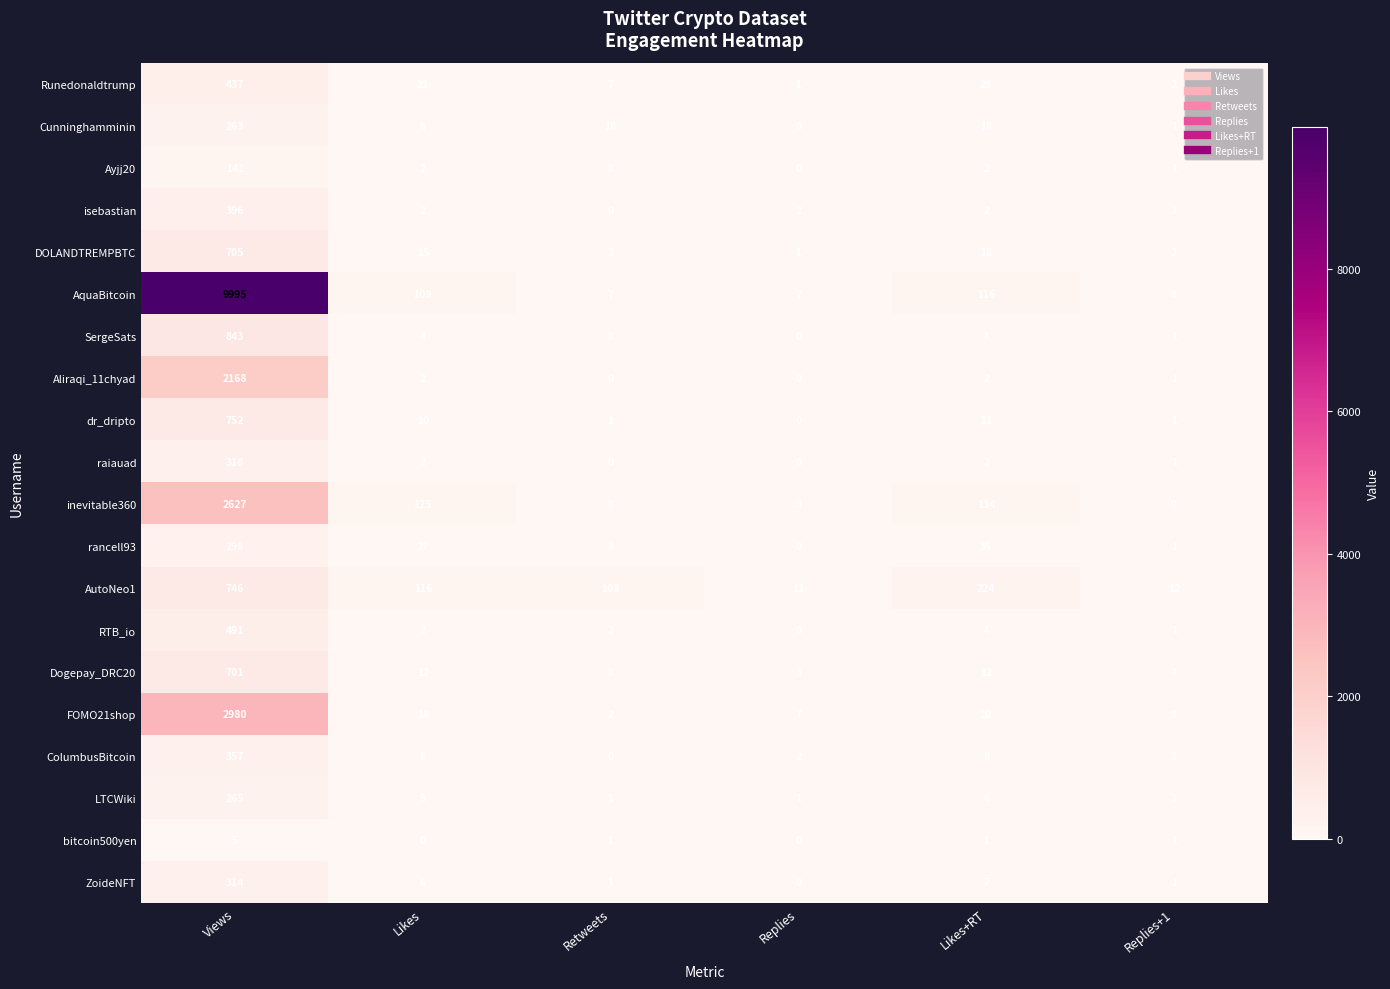

What is the average value of the DOLANDTREMPBTC series?

124